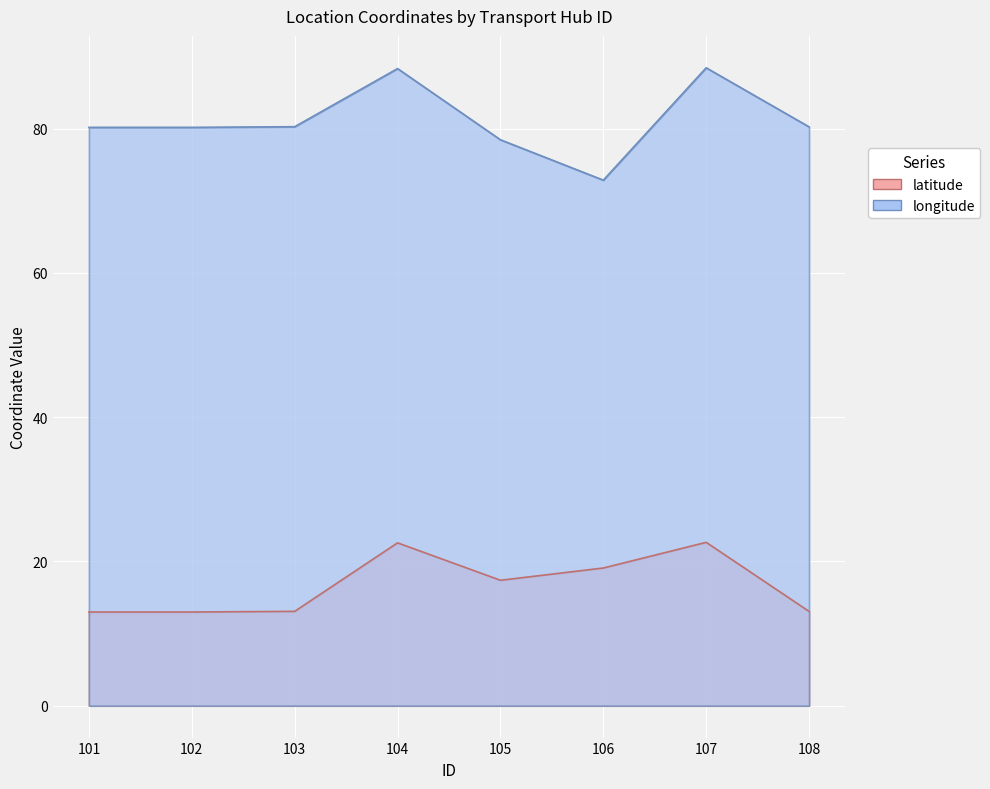

How many lines are shown in the chart?

2